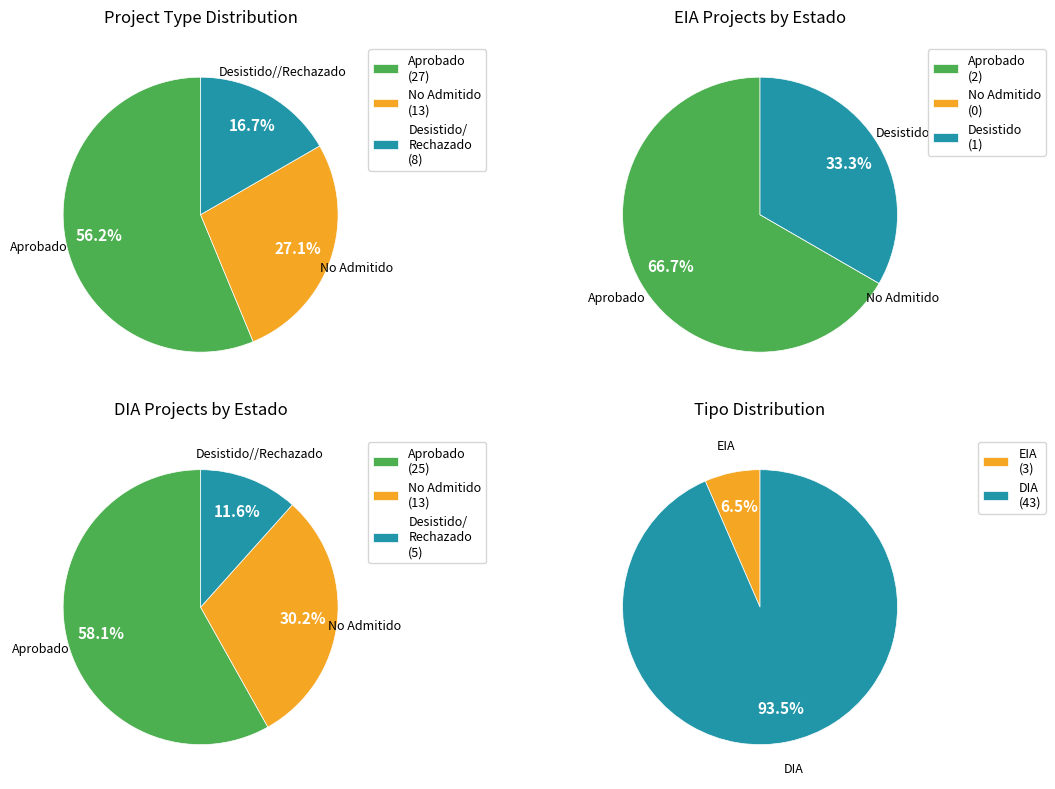

True or false: DIA accounts for 93% of the total.

True